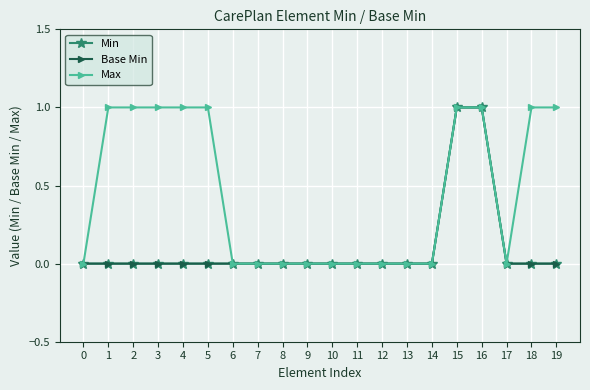

Reading left to right, transcribe all the data shown in this chart.

Min: 0=0	1=0	2=0	3=0	4=0	5=0	6=0	7=0	8=0	9=0	10=0	11=0	12=0	13=0	14=0	15=1	16=1	17=0	18=0	19=0
Base Min: 0=0	1=0	2=0	3=0	4=0	5=0	6=0	7=0	8=0	9=0	10=0	11=0	12=0	13=0	14=0	15=1	16=1	17=0	18=0	19=0
Max: 0=0	1=1	2=1	3=1	4=1	5=1	6=0	7=0	8=0	9=0	10=0	11=0	12=0	13=0	14=0	15=1	16=1	17=0	18=1	19=1